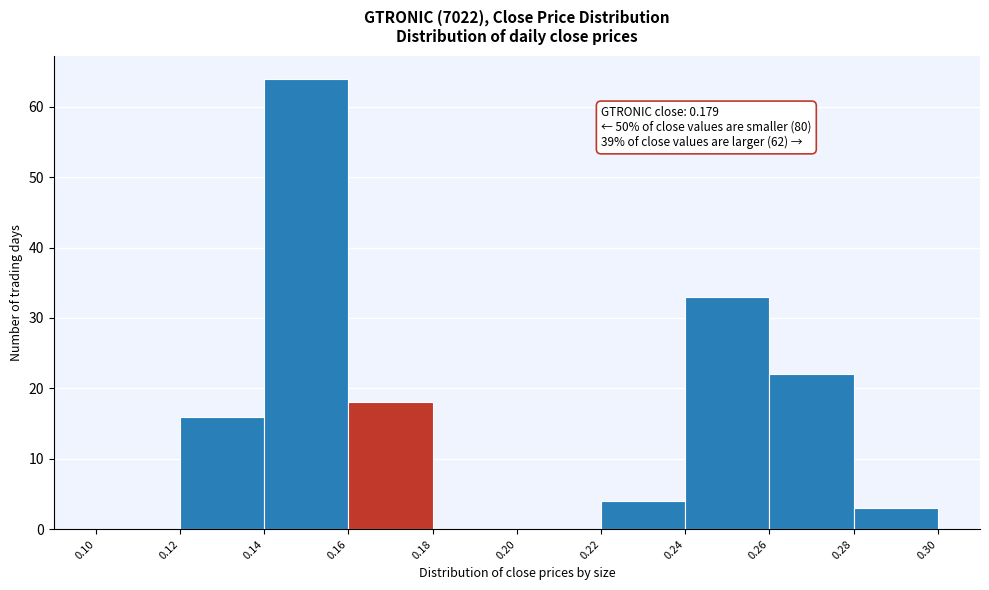

Over which range of the x-axis is the bar tallest?

0.14 to 0.16